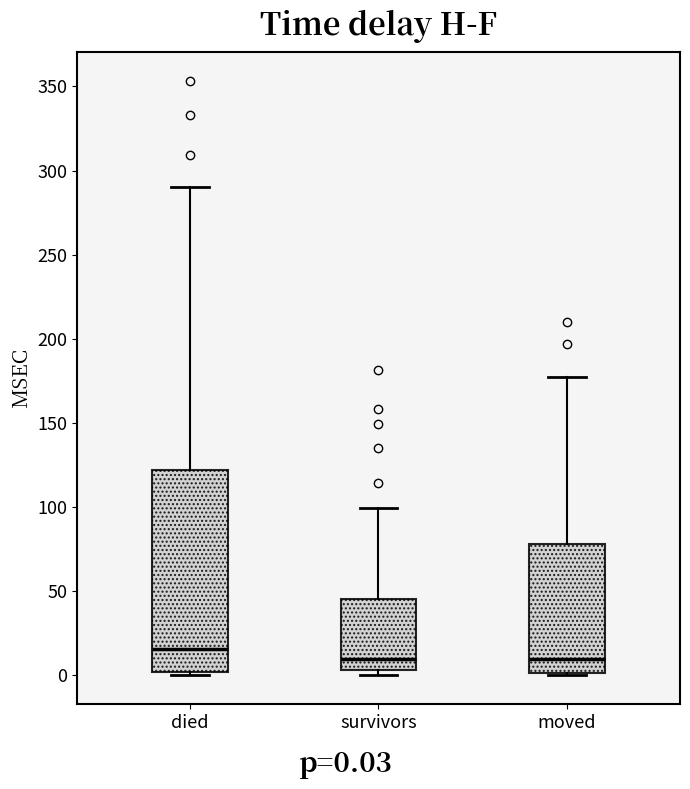

Comparing the boxes themselves (not the whiskers), which one is the tallest?

died